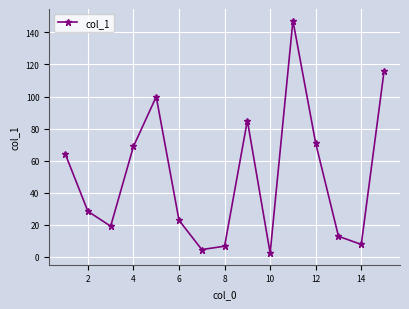

Reading right to left, list all the values displayed in this chart.

115.8	7.6	12.7	70.8	147.4	2.2	85.0	6.5	4.4	22.7	99.9	68.8	19.0	28.3	64.4